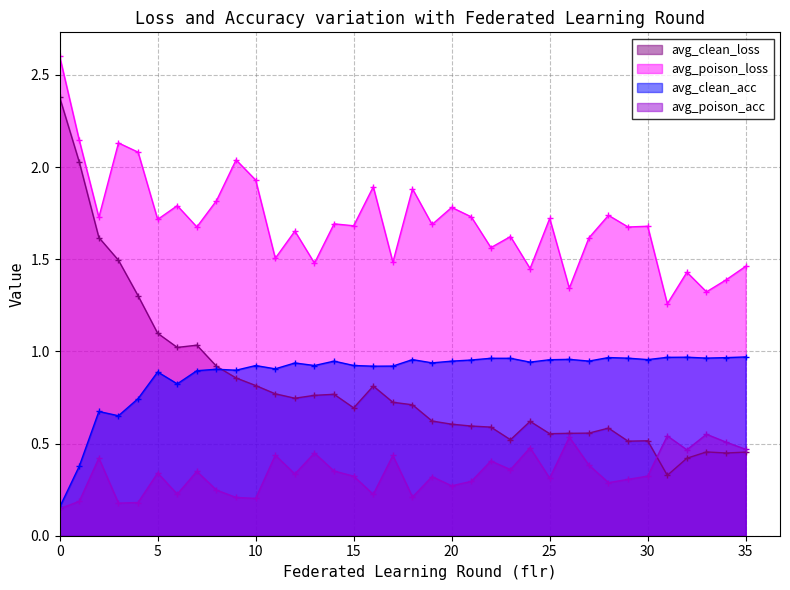

How many categories are shown in the chart?

36